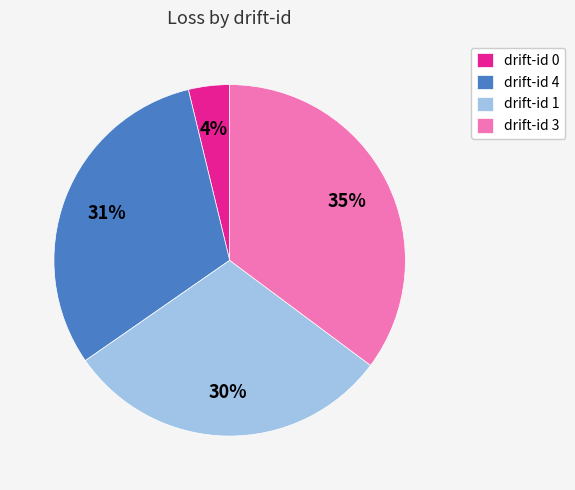

Rank the categories by value from lowest to highest.

drift-id 0, drift-id 1, drift-id 4, drift-id 3